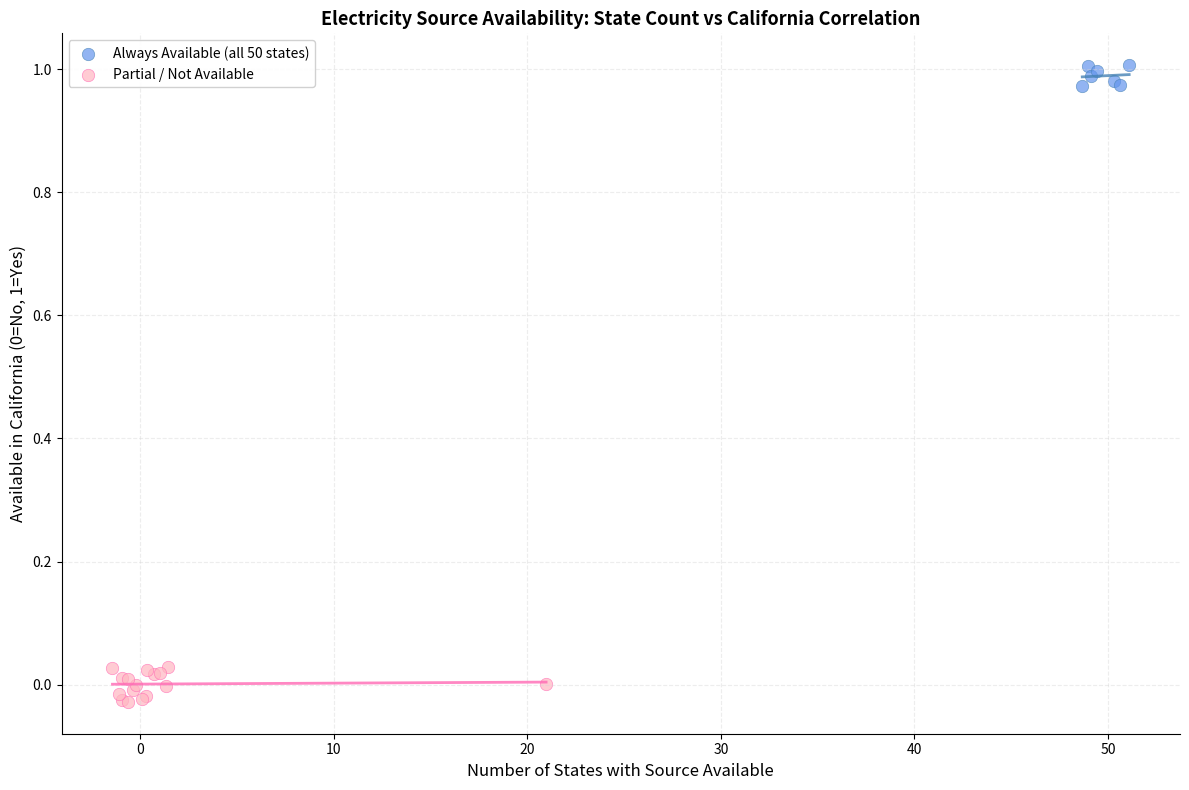

Which series contains the highest Y value?

Always Available (all 50 states)